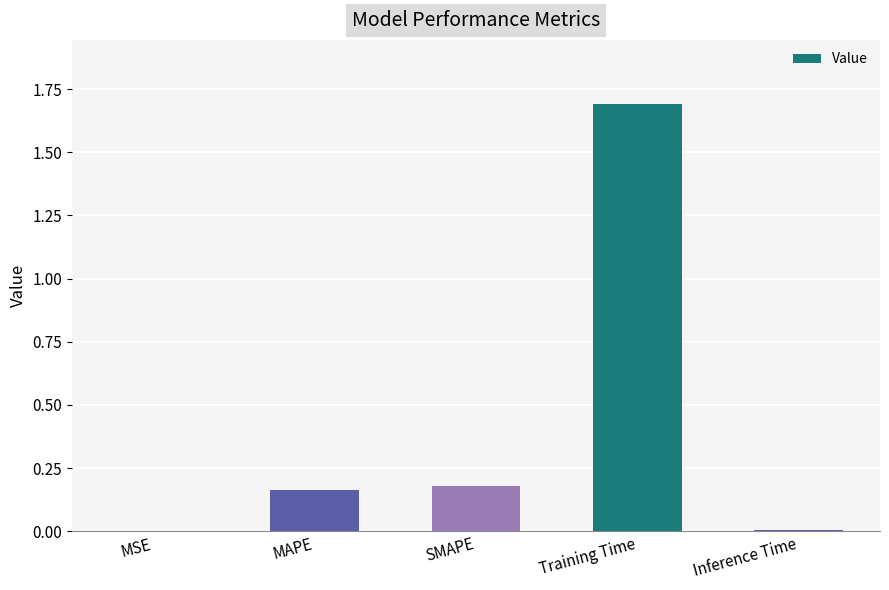

What is the sum of all values?

2.0